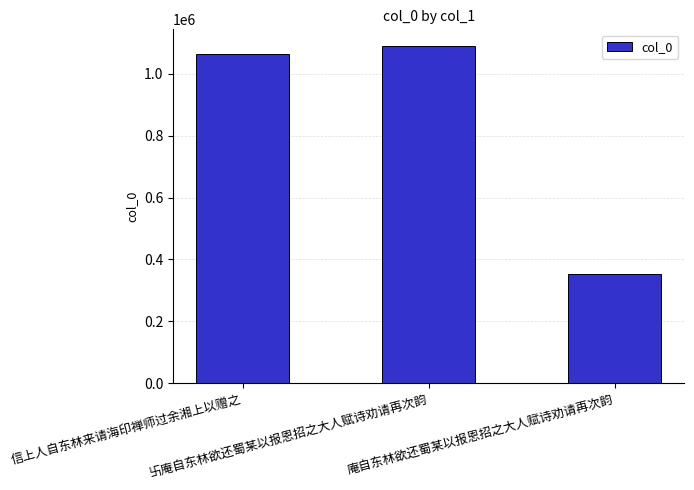

Is it true that the value at 信上人自东林来请海印禅师过余湘上以赠之 is 1063961?

True